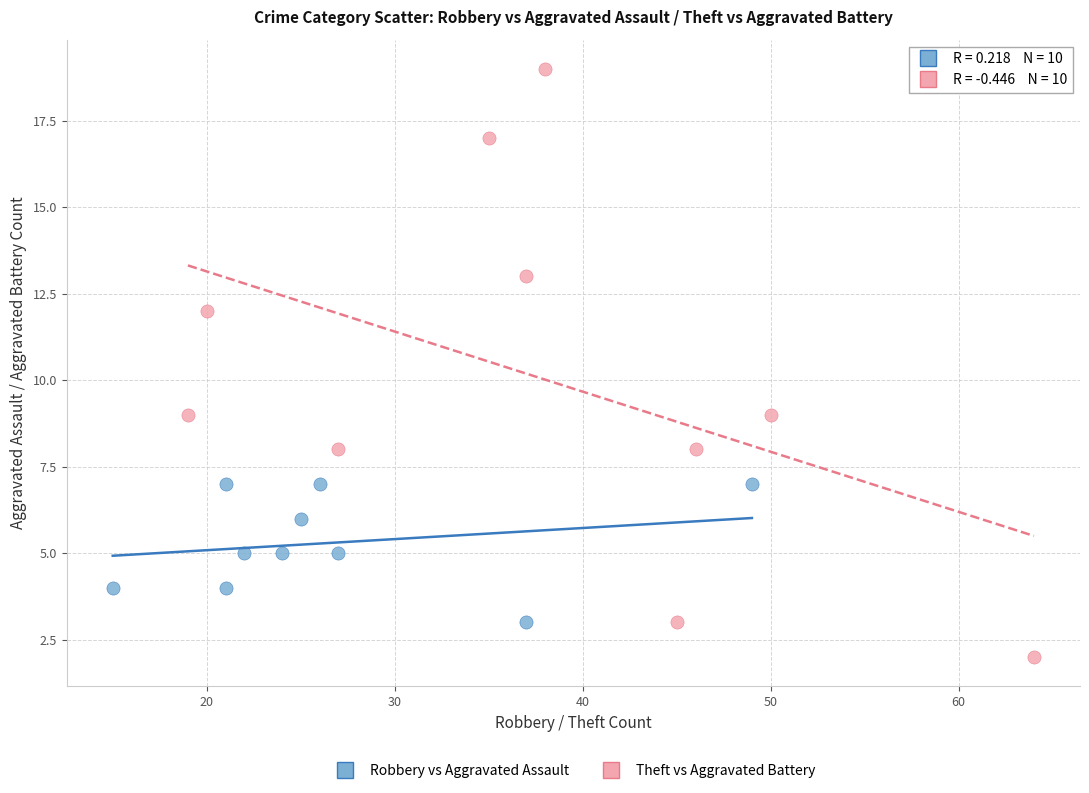

Which series has the largest Y range (max minus min)?

Theft vs Aggravated Battery